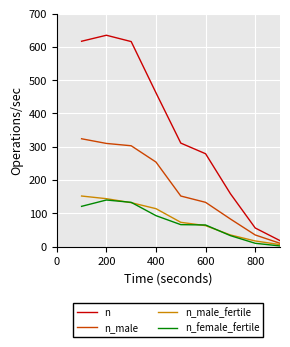

What is the maximum value for n_male_fertile?

152